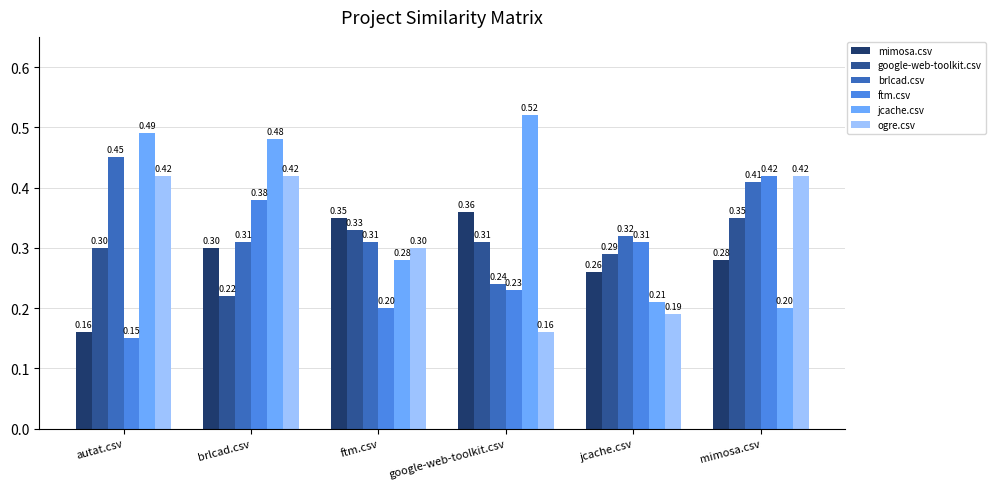

What is the sum of all mimosa.csv values?

1.7